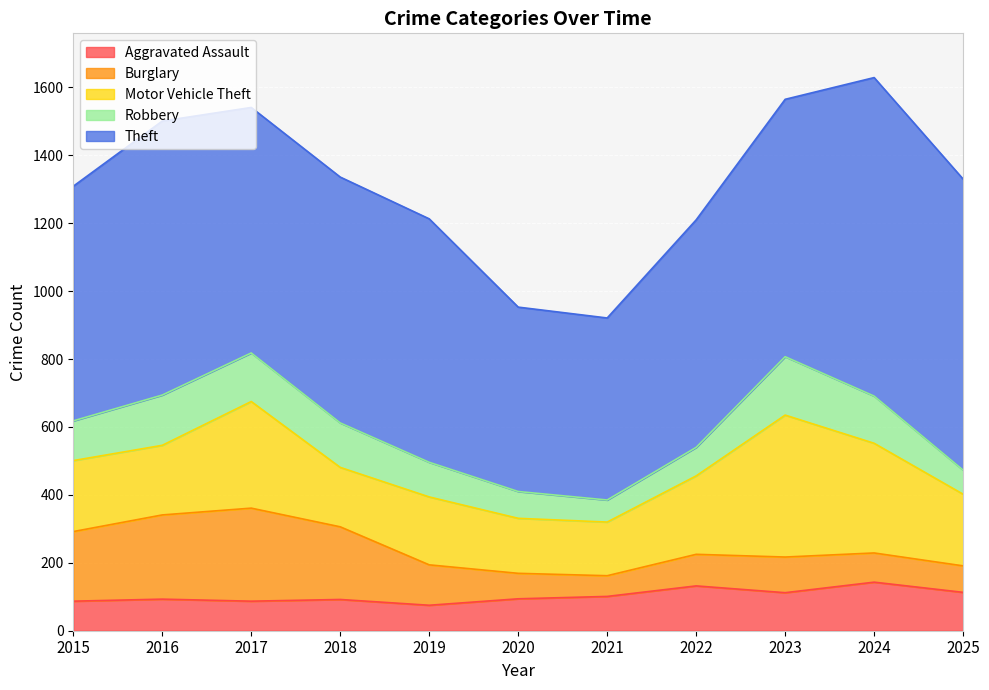

Where is the first local minimum for Aggravated Assault?

2017